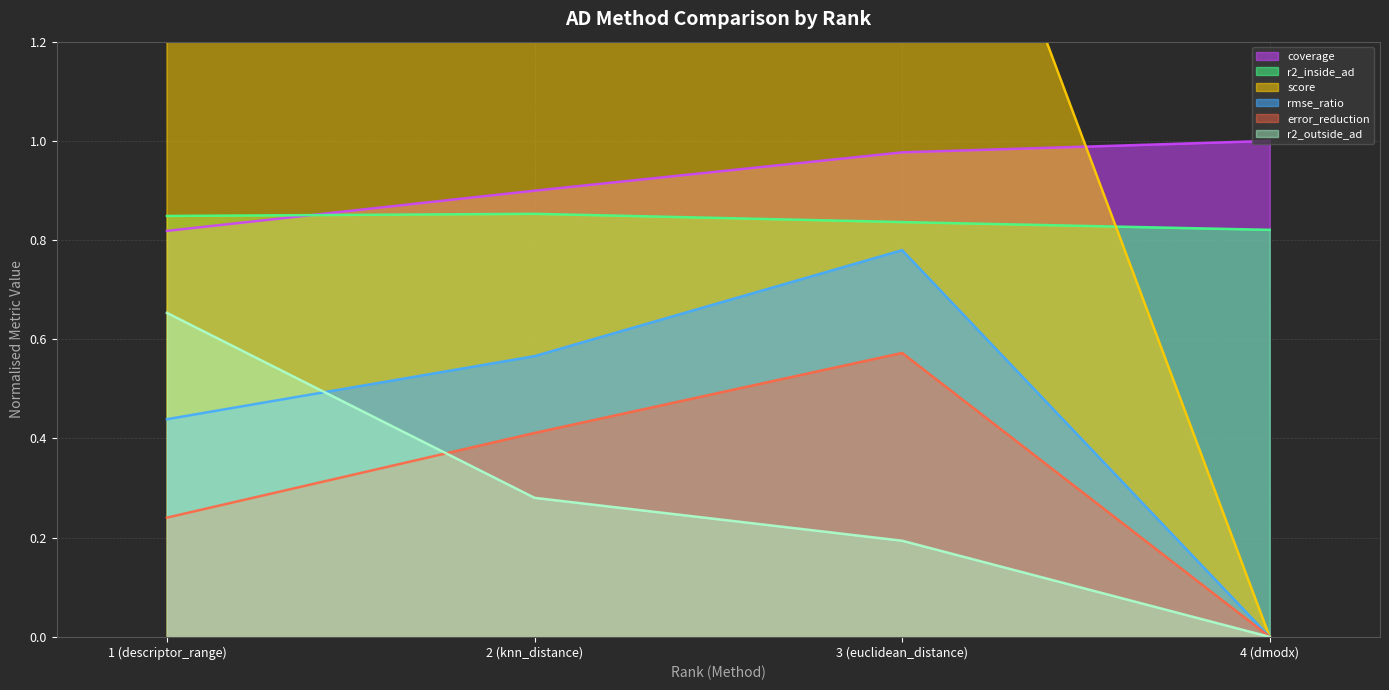

At 2 (knn_distance), list the series in order from largest to smallest.

score, coverage, r2_inside_ad, rmse_ratio, error_reduction, r2_outside_ad